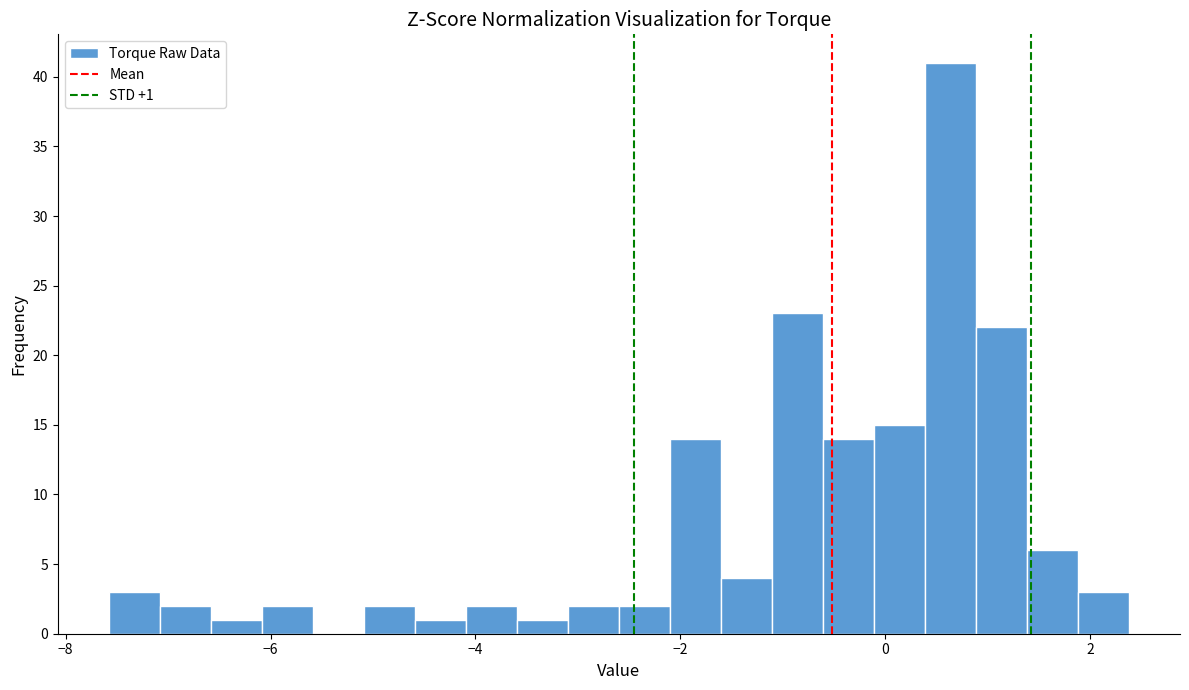

Read against the x-axis, roughly where is the centre of the tallest bar?

0.6